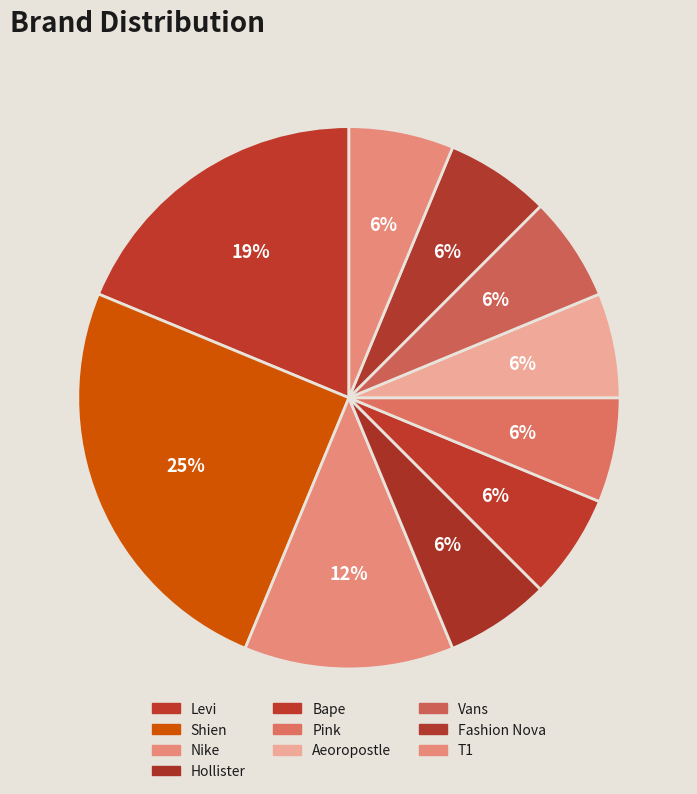

How many slices are in this pie chart?

10